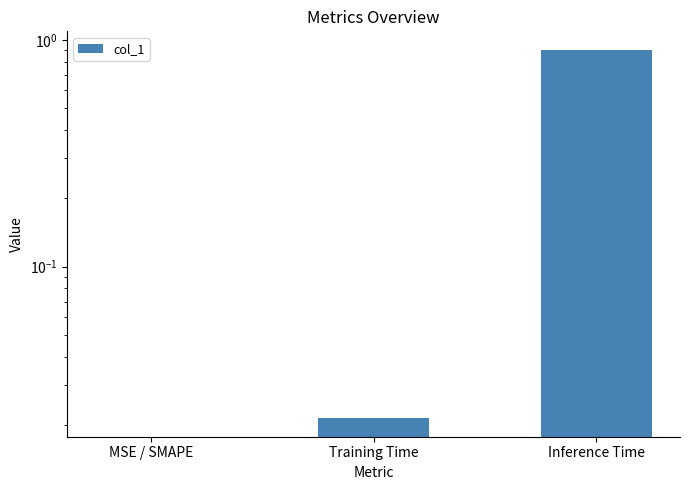

Which has a higher value, Training Time or MSE / SMAPE?

Training Time